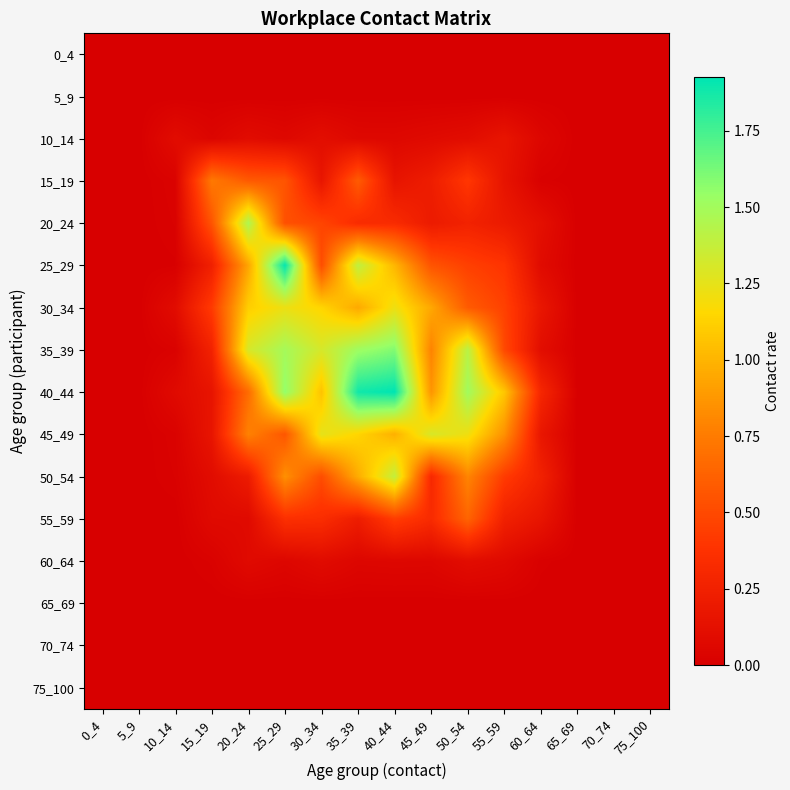

At 0_4, list the series in order from smallest to largest.

0_4, 5_9, 10_14, 15_19, 20_24, 25_29, 30_34, 35_39, 40_44, 45_49, 50_54, 55_59, 60_64, 65_69, 70_74, 75_100